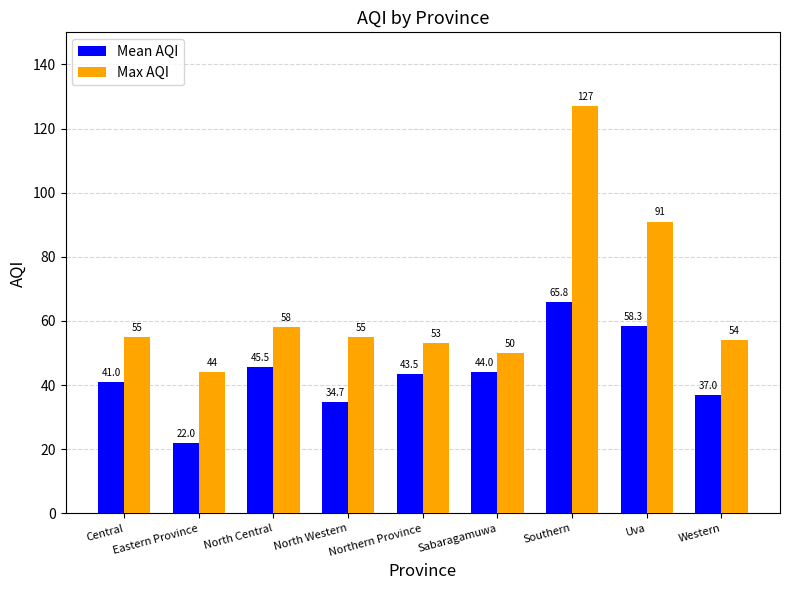

Are the bars horizontal?

No